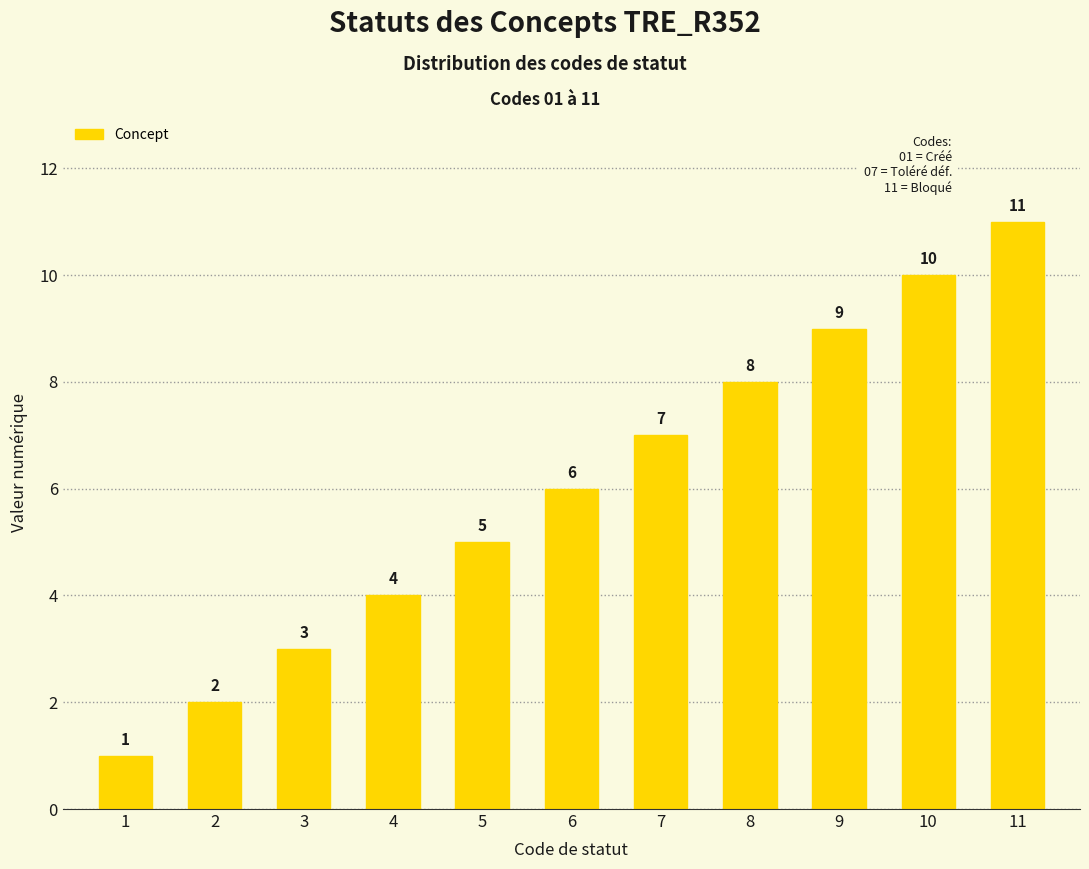

Rank the categories by value from highest to lowest.

11, 10, 9, 8, 7, 6, 5, 4, 3, 2, 1